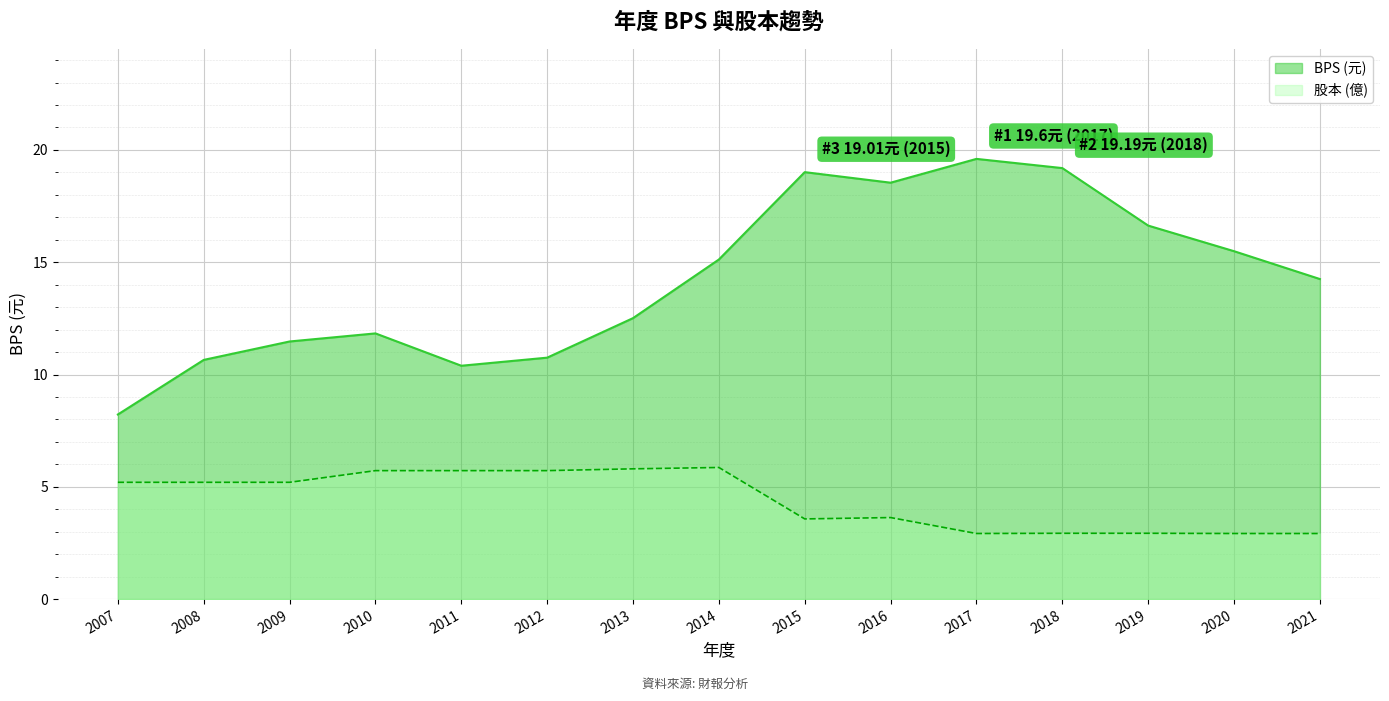

The value of 股本 at 2008 is 5.2. True or false?

True